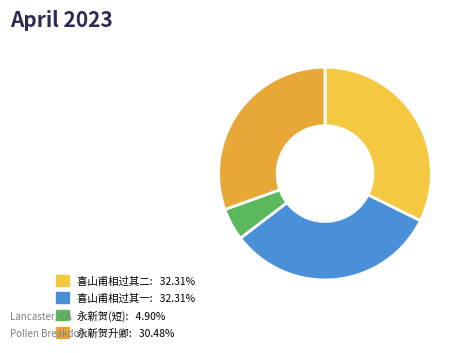

How many segments does this pie chart have?

4